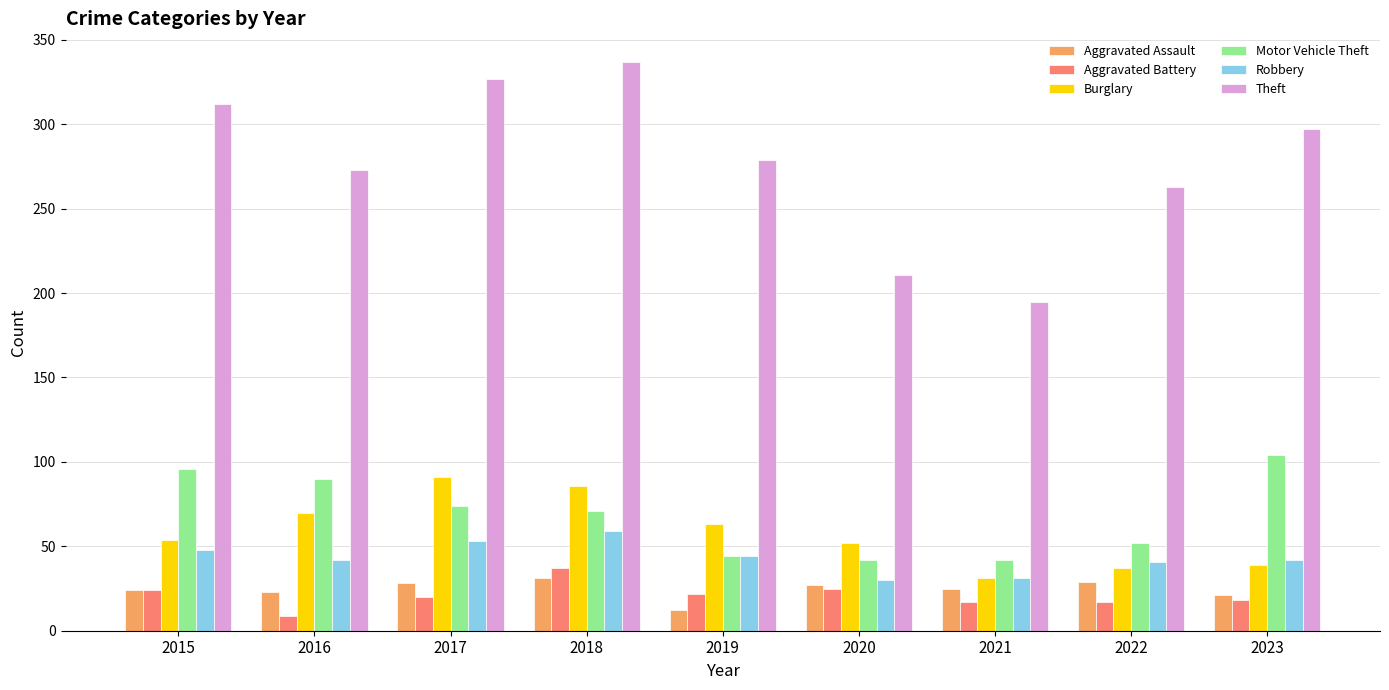

Read the Aggravated Battery value at 2020, to the nearest 5.

25